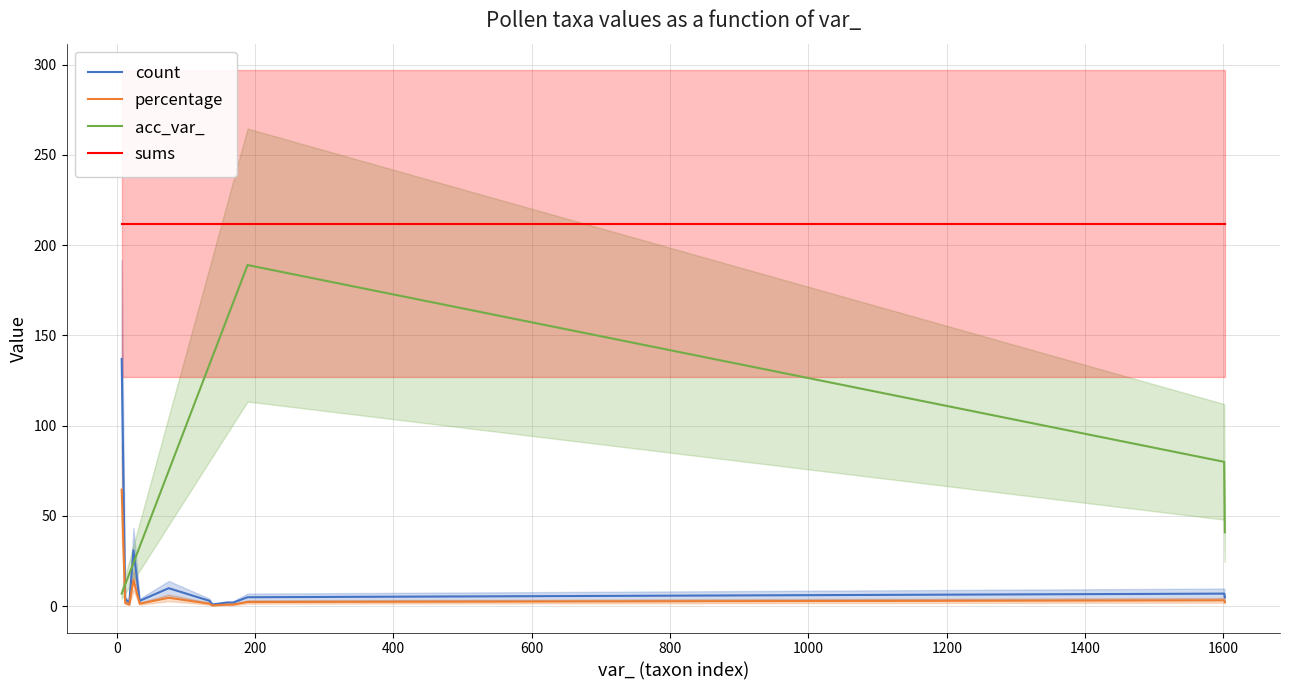

Is this an area chart (filled region under the line)?

No